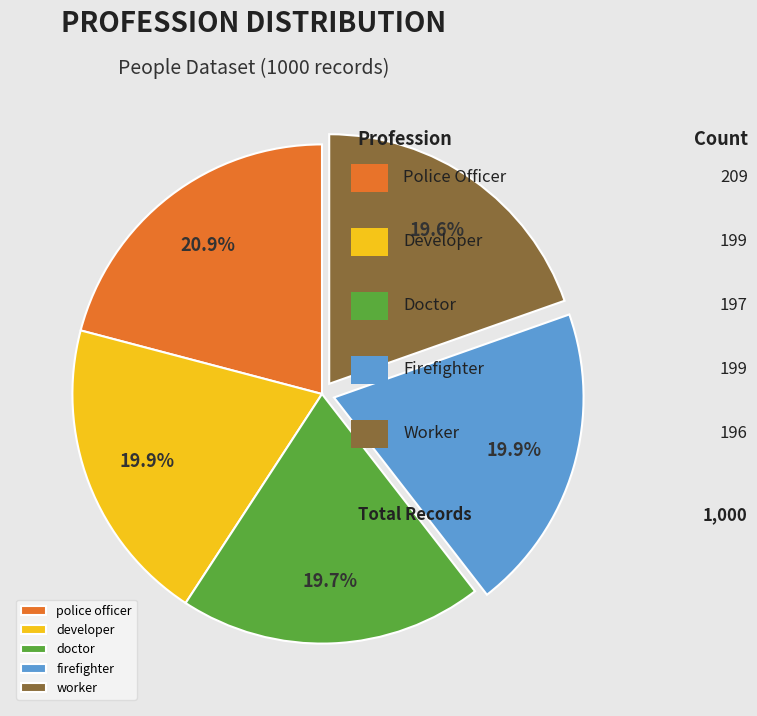

What percentage is the worker slice, to the nearest percent?

20%